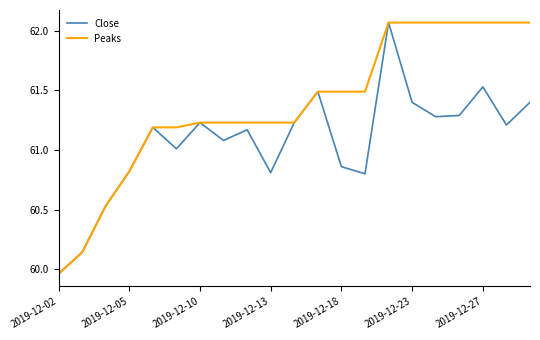

Rank the series by their average value, from lowest to highest.

Close, Peaks